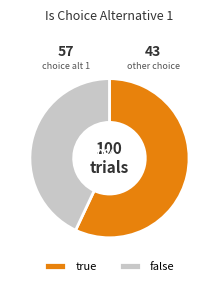

True or false: false accounts for 43% of the total.

True